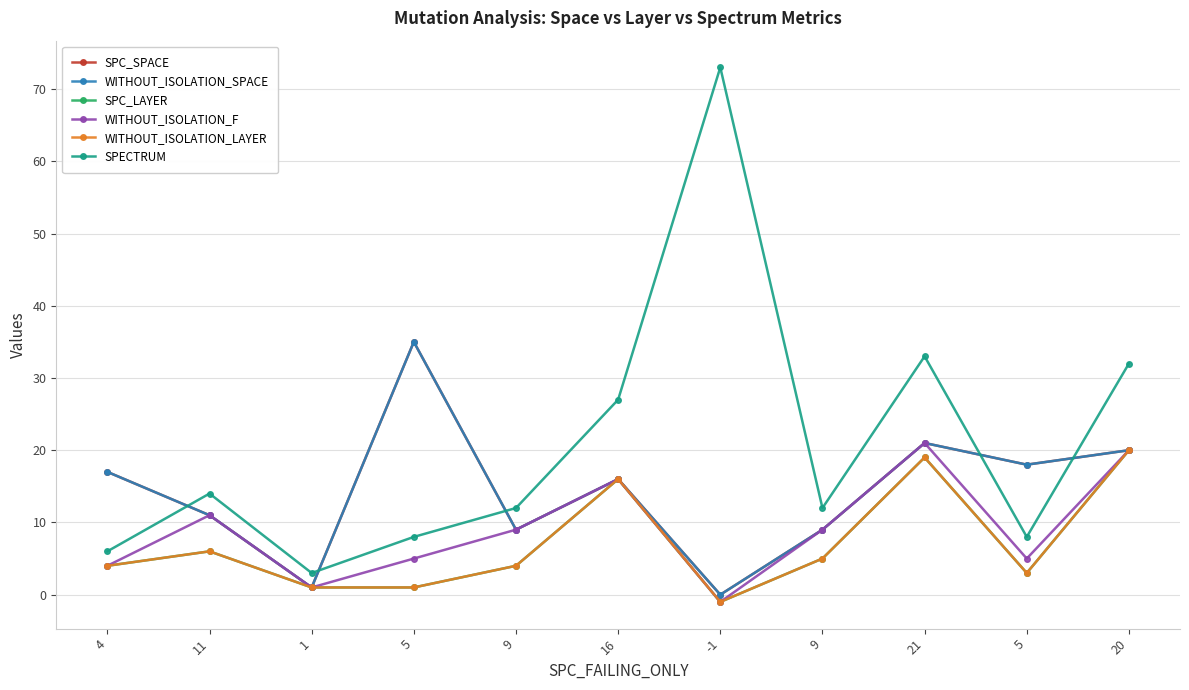

Is it true that SPECTRUM equals 16 at 16?

False